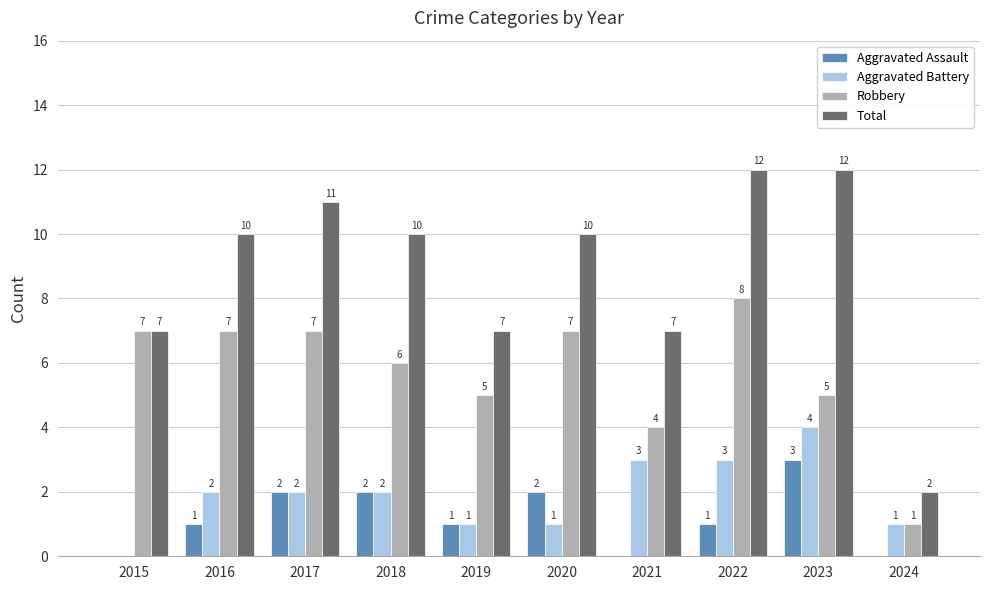

Is the value of Total at 2024 greater than the value of Aggravated Battery at 2022?

No